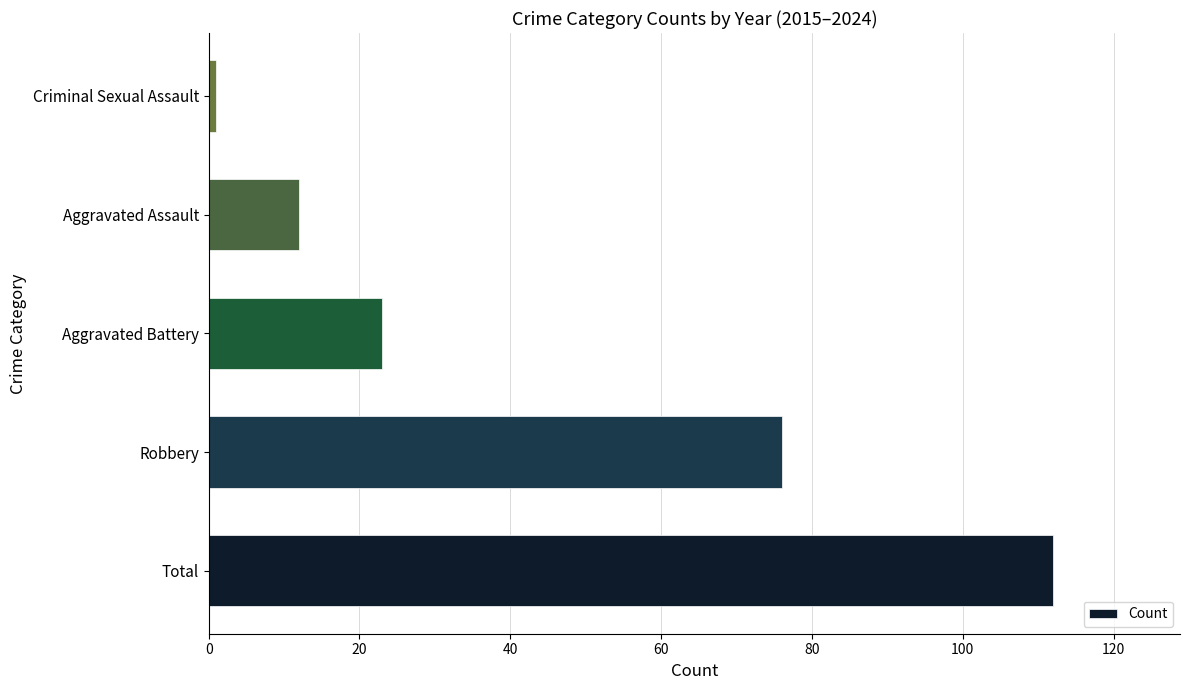

Rank the categories by value from highest to lowest.

Total, Robbery, Aggravated Battery, Aggravated Assault, Criminal Sexual Assault